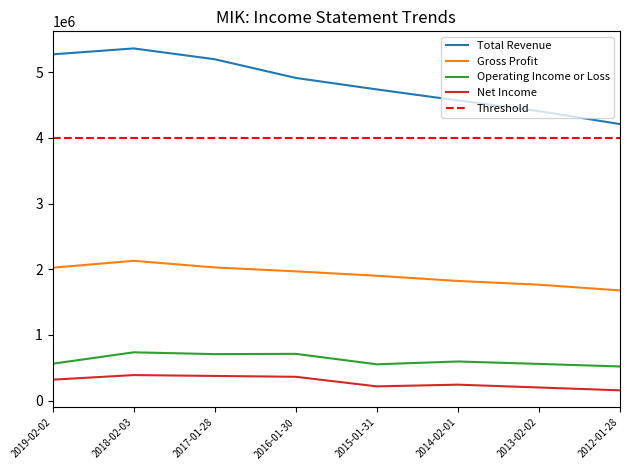

At which label does Total Revenue reach its minimum?

2012-01-28